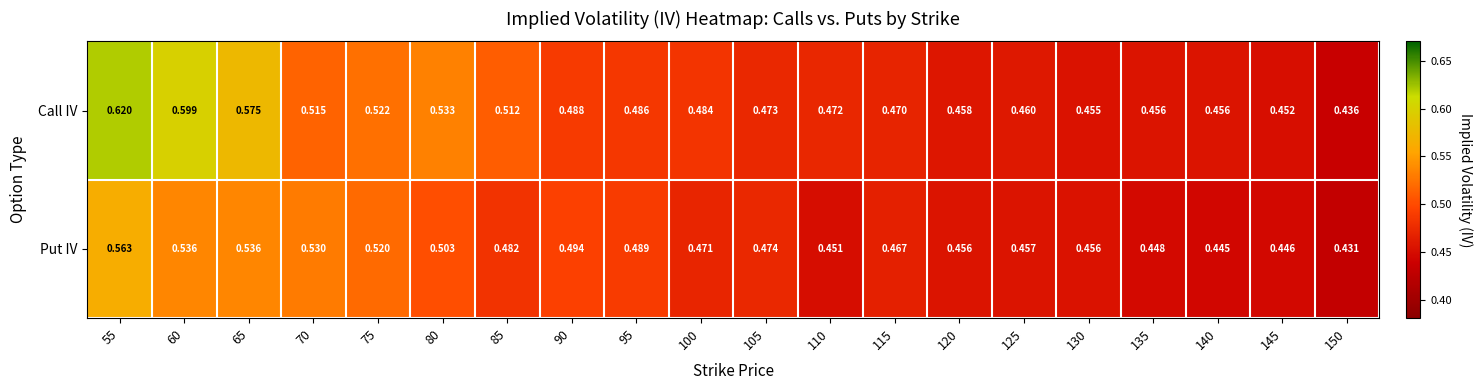

Which series has the widest spread of values?

Call IV